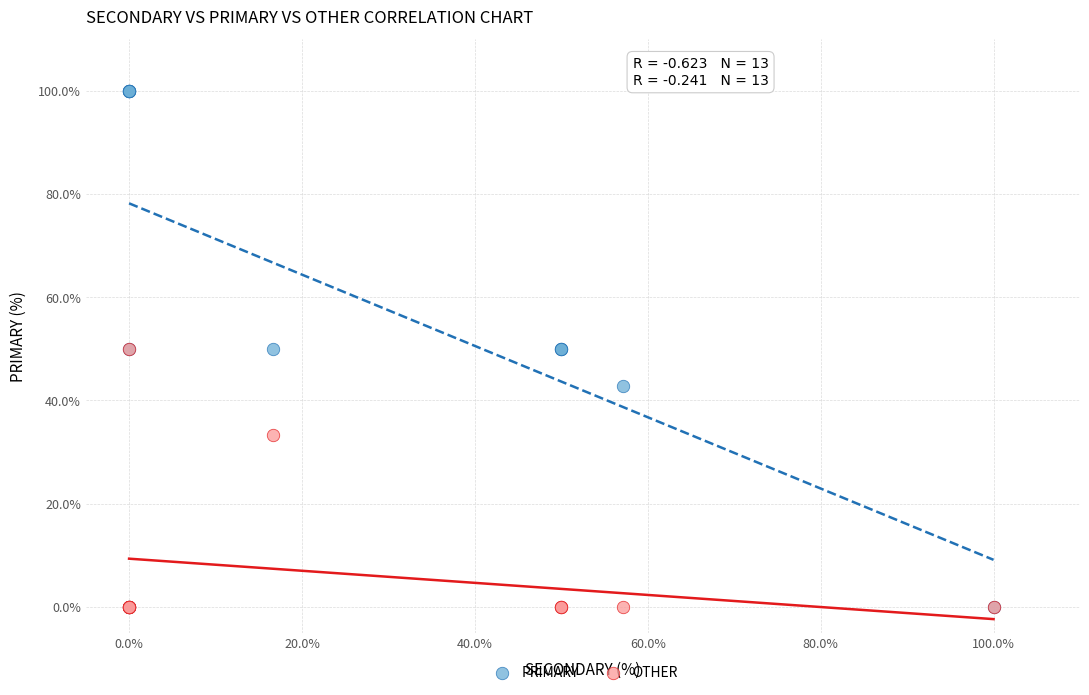

What are all the series names shown in the legend?

PRIMARY, OTHER